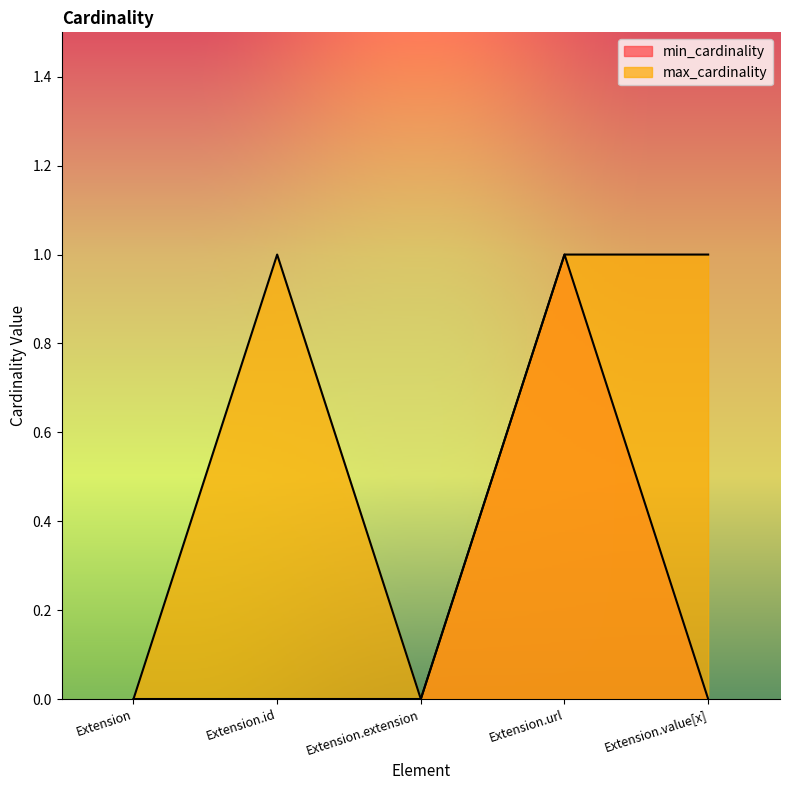

True or false: min_cardinality and max_cardinality intersect in this chart.

False